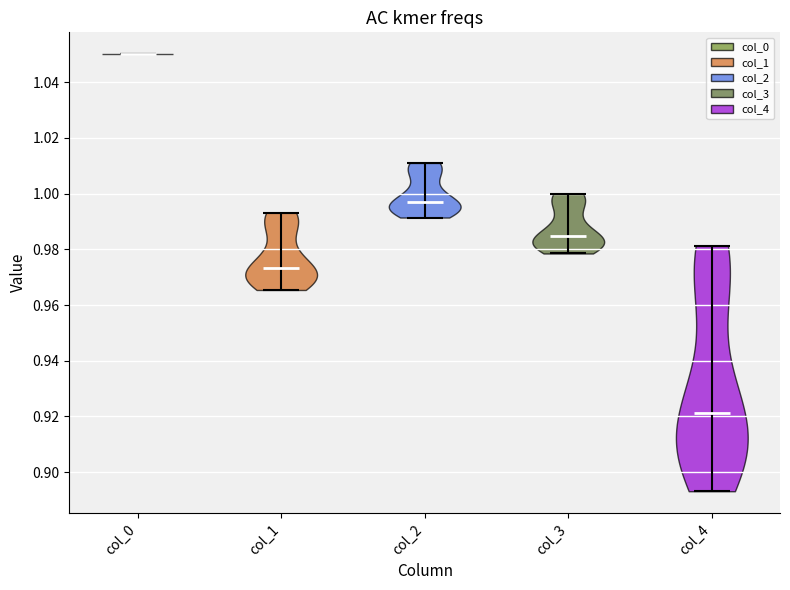

Which violin has the lowest median line?

col_4